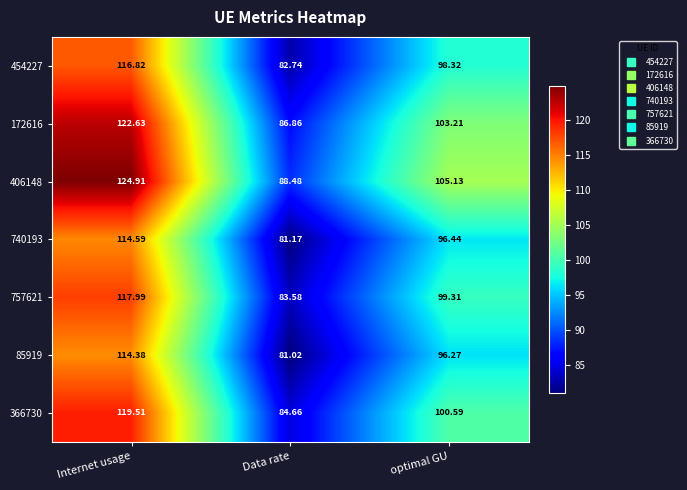

Where does the 366730 series first go above 100?

Internet usage